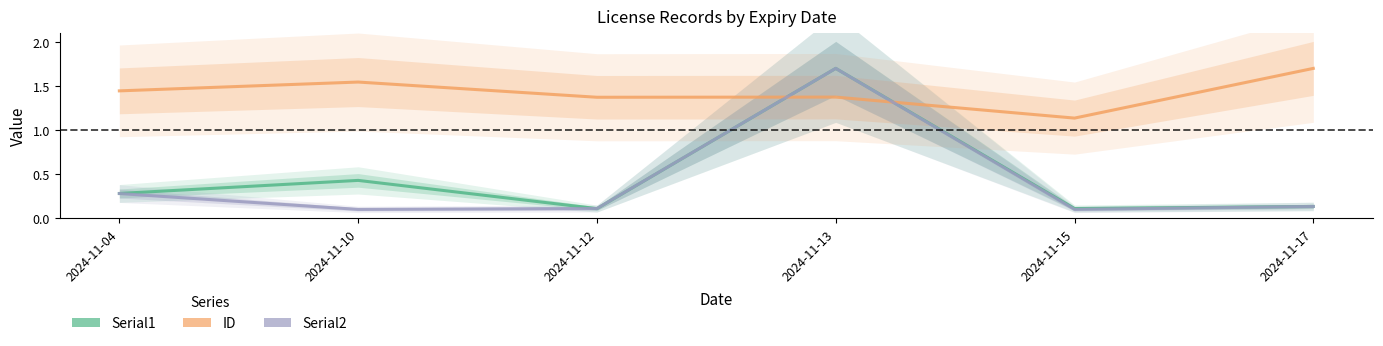

Reading right to left, what are all the values shown in this chart?

Serial1: 0.1	0.1	1.7	0.1	0.4	0.3
ID: 1.7	1.1	1.4	1.4	1.5	1.4
Serial2: 0.1	0.1	1.7	0.1	0.1	0.3